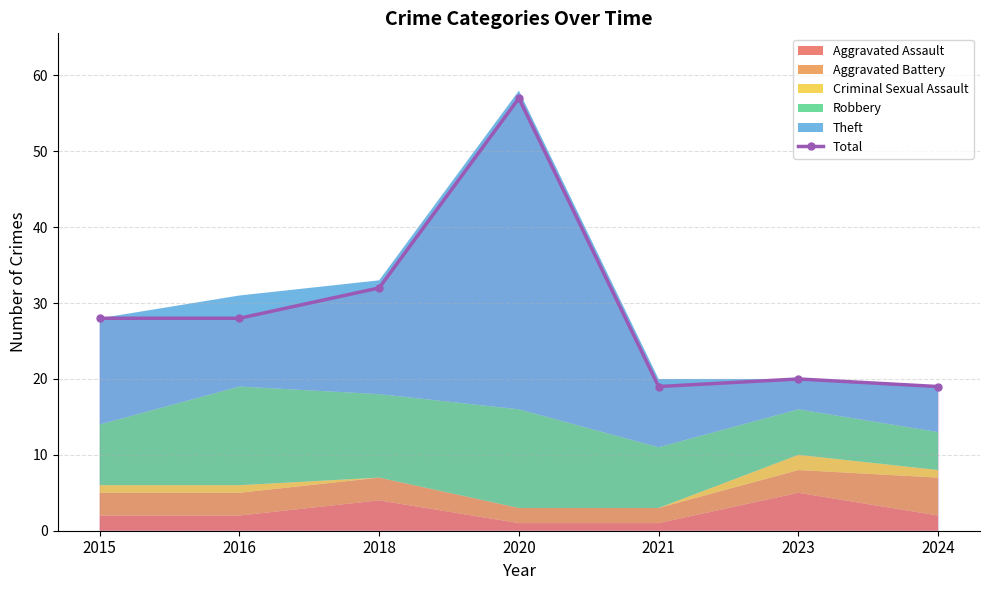

What is the difference between the second highest and second lowest values?

13